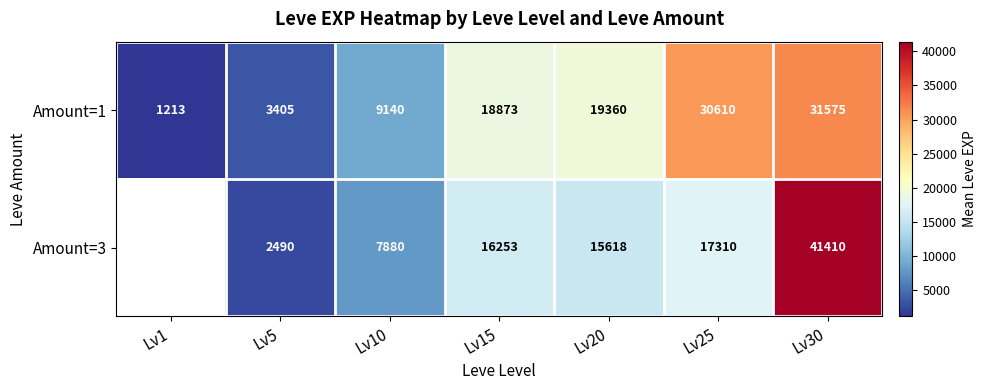

What is the total value across all series at Lv15?

35126.0